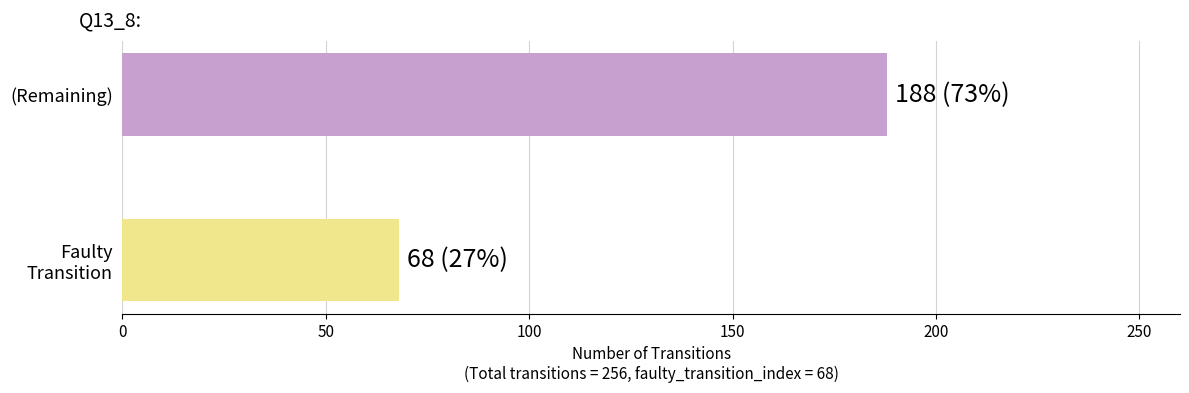

Does the chart contain any negative values?

No